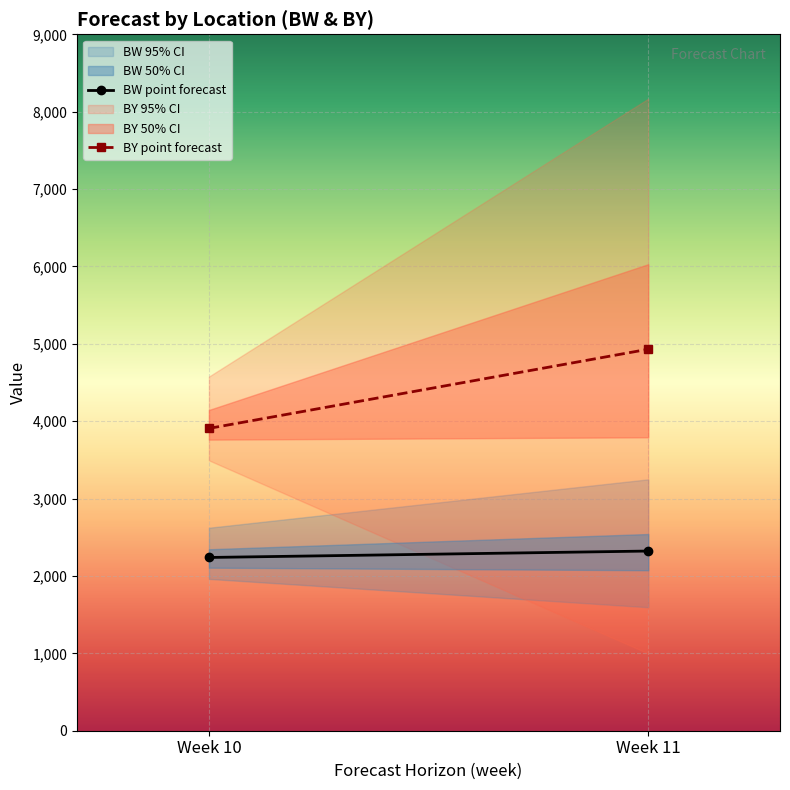

Count the BY point forecast values in the range 3907 to 4930.

2